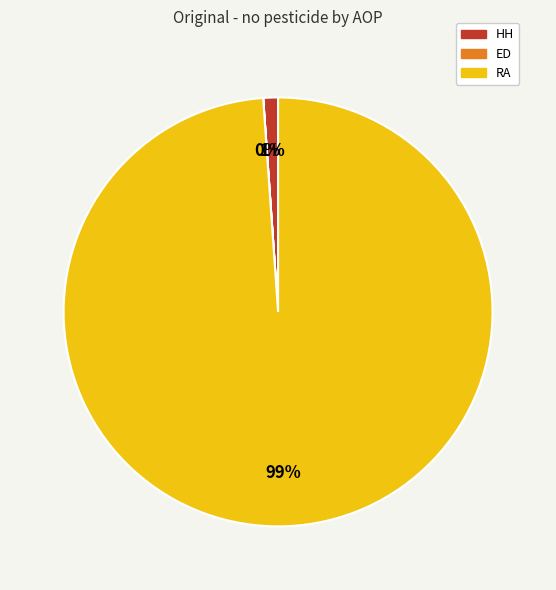

Which has a higher value, HH or RA?

RA